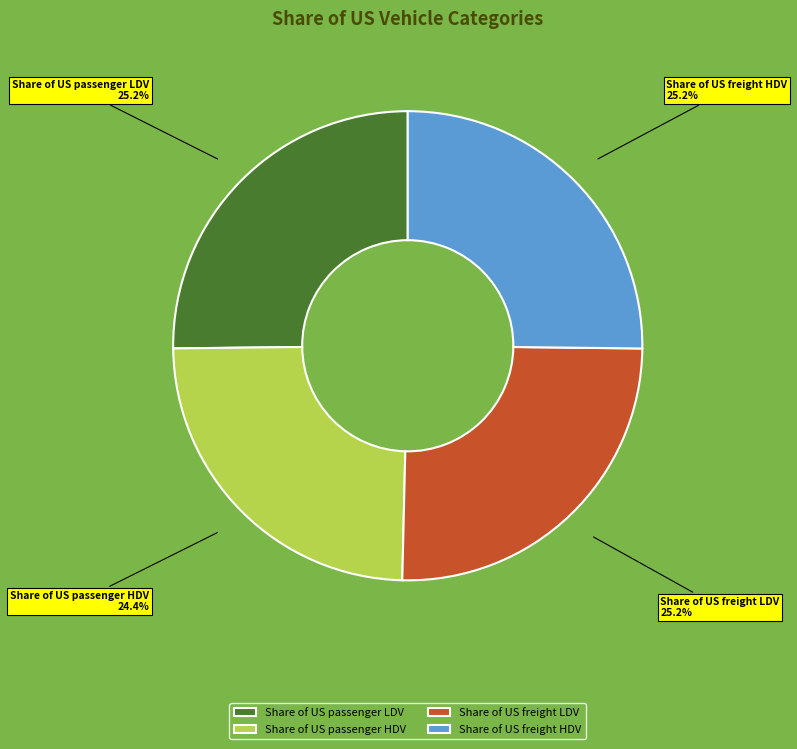

How many segments does this pie chart have?

4